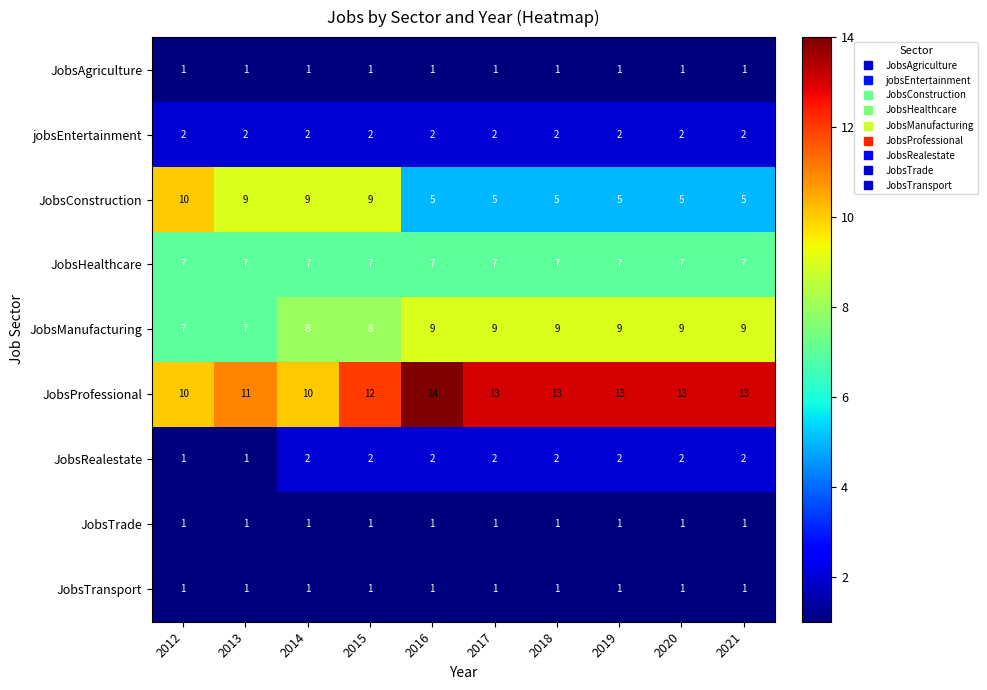

Which category has the highest value across all series?

2016